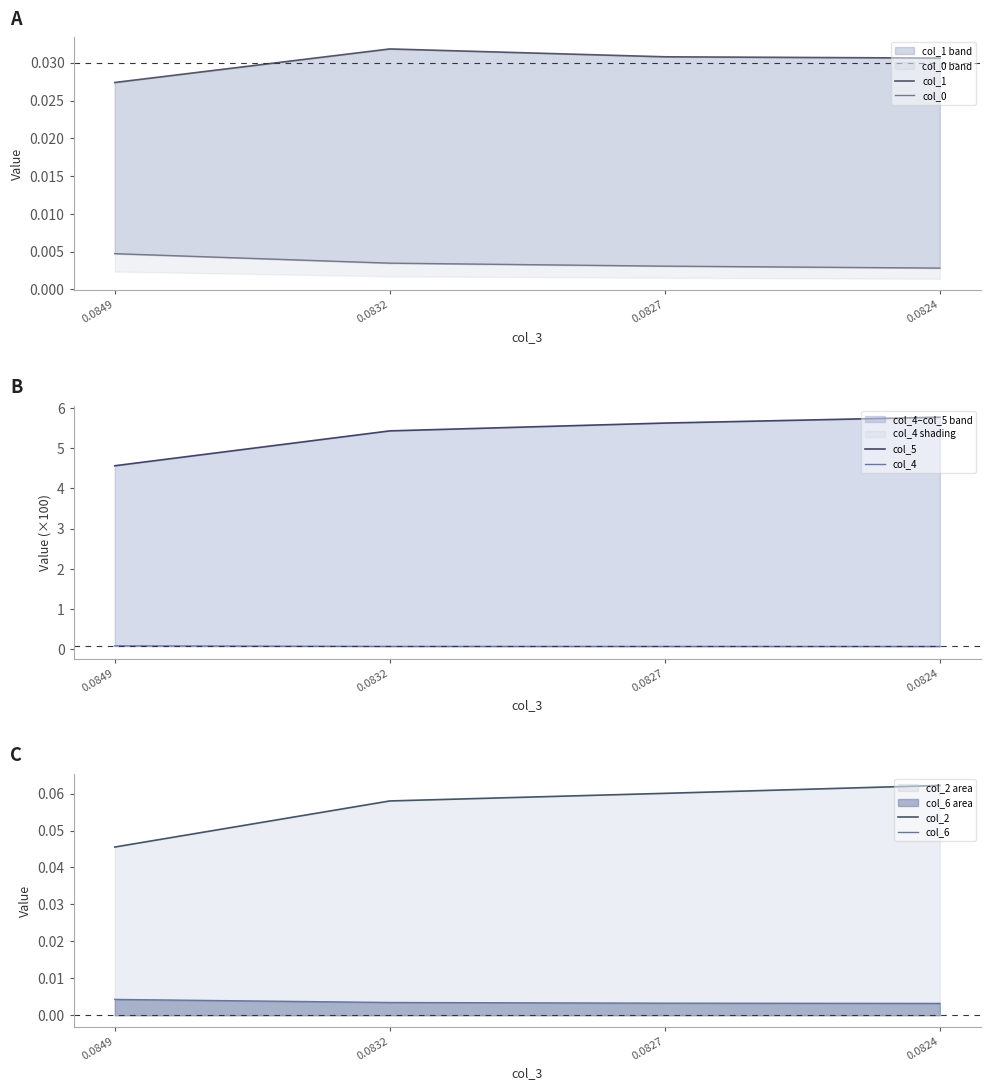

Which series has the largest range (max minus min)?

col_5